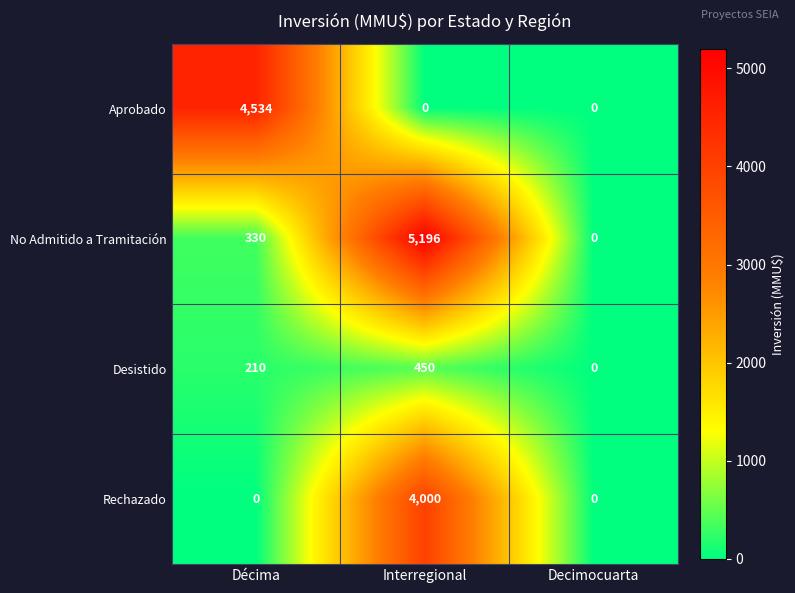

What is the difference between the maximum and minimum values in the Desistido series?

450